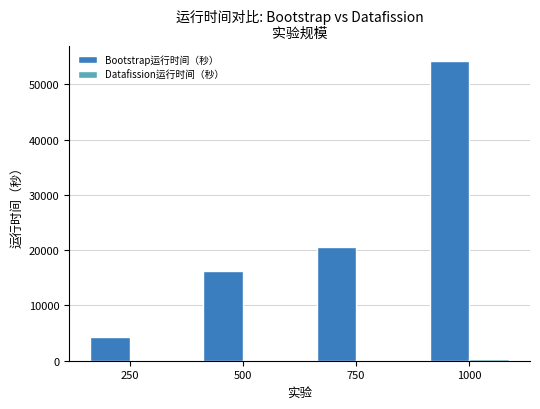

What is the total value across all series at 750?

20662.7